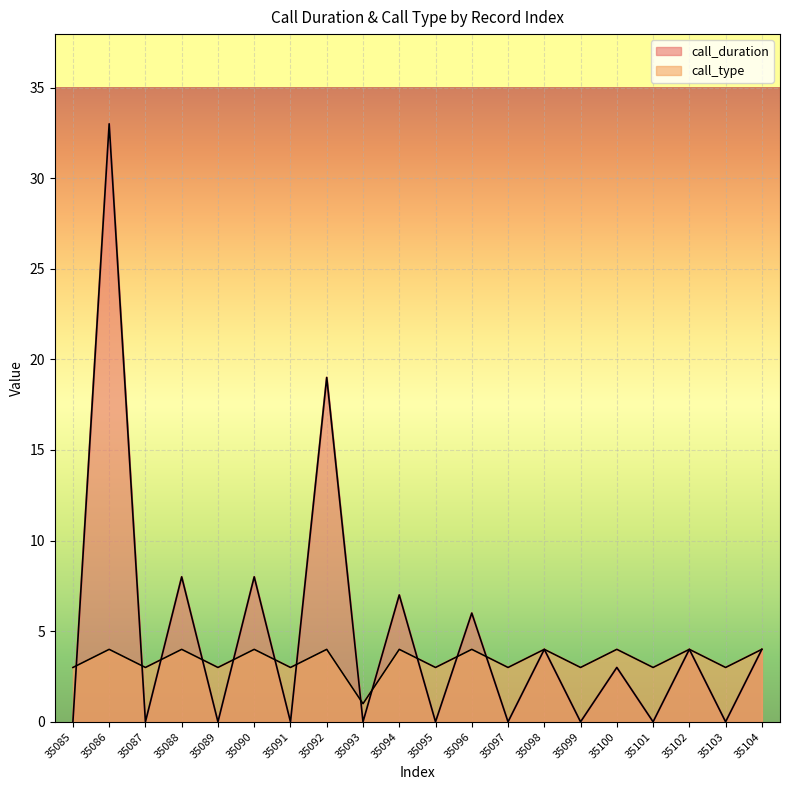

Is it true that call_type equals 4 at 35091?

False